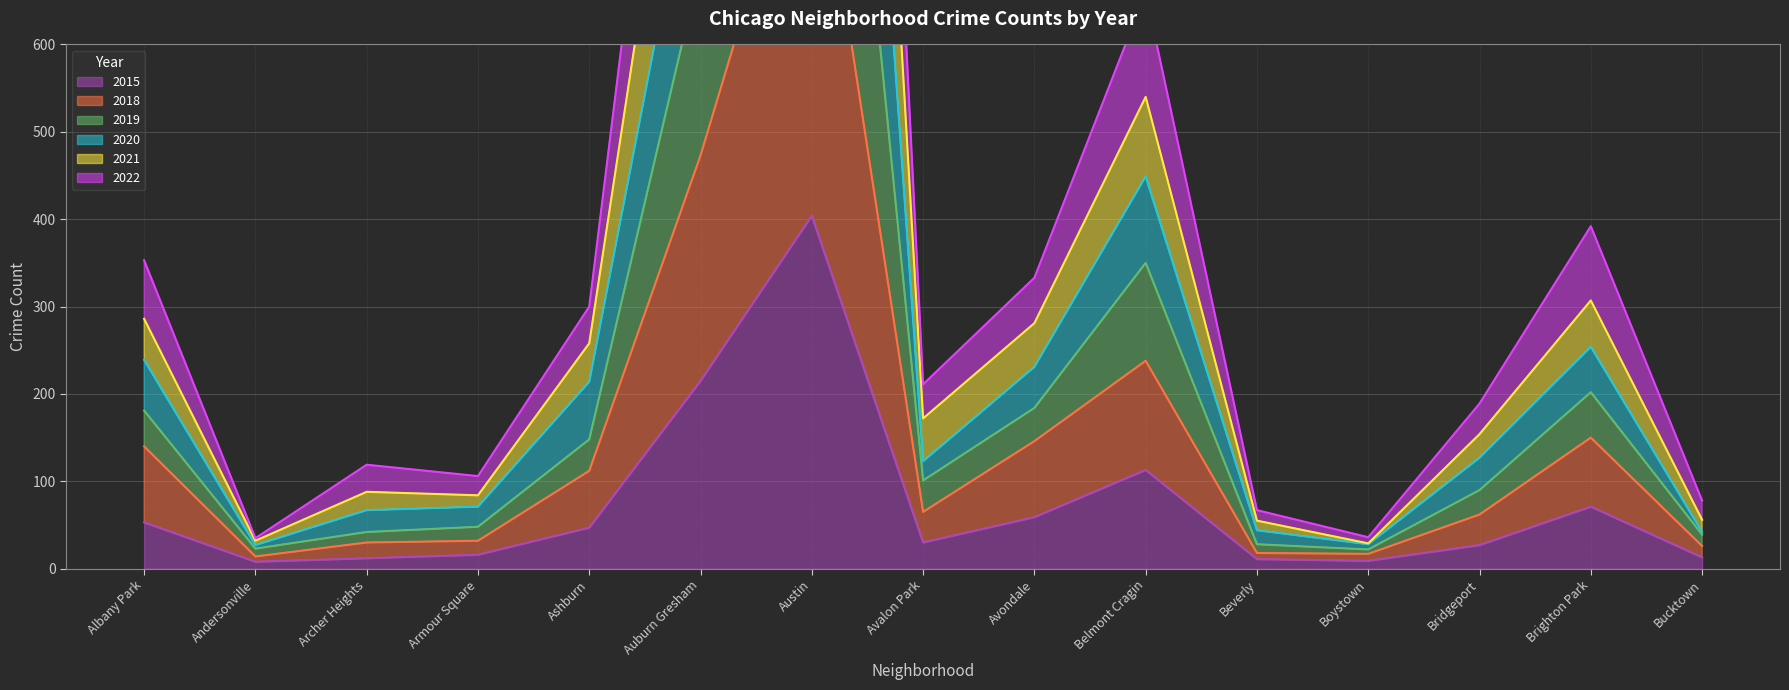

What is the maximum value shown in the chart?

2785